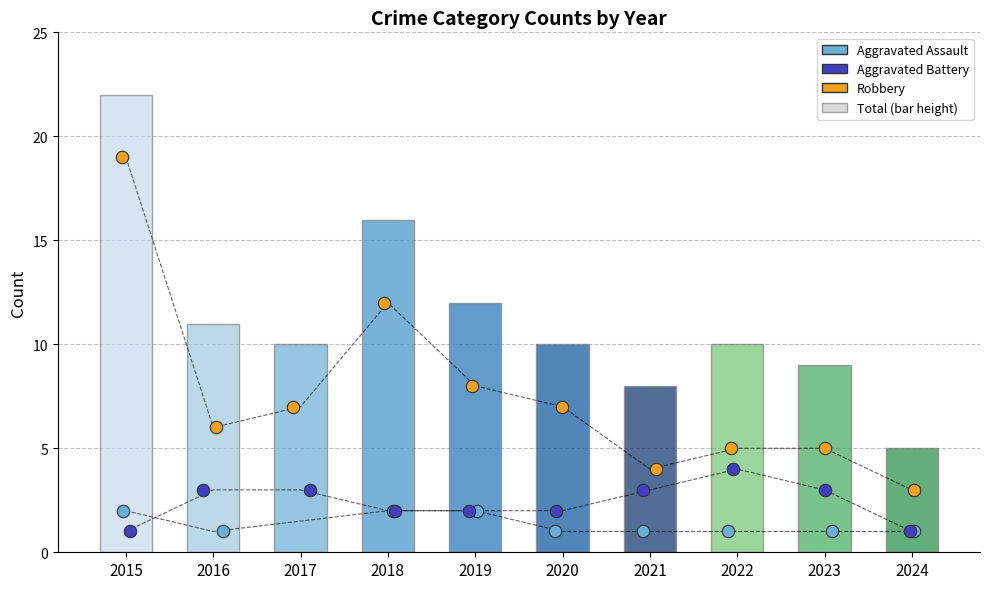

What is the change in value from 2017 to 2023?

-1